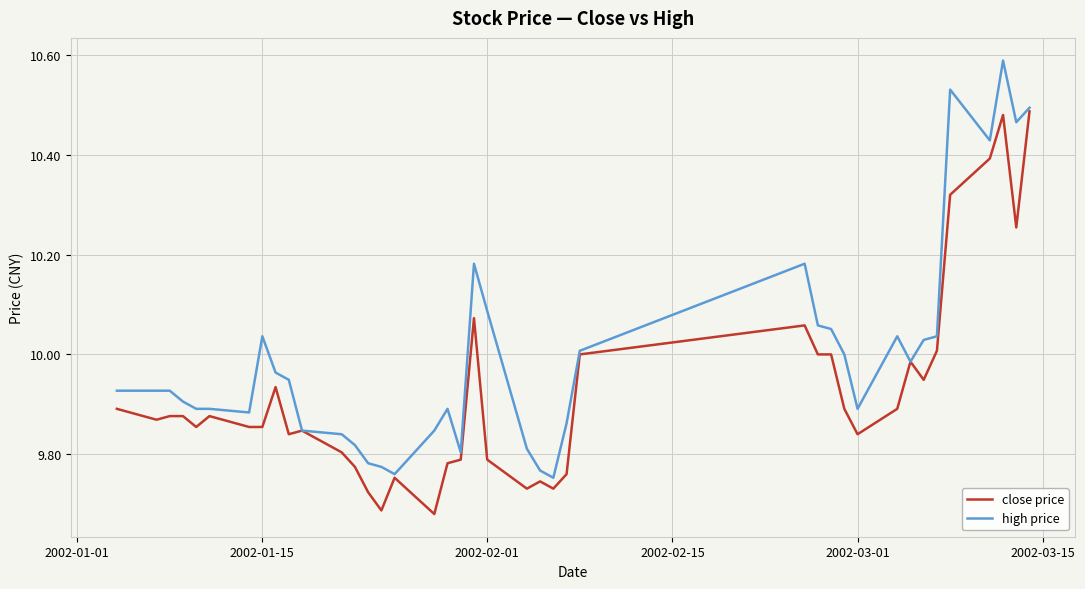

What are all the series names shown in the legend?

close price, high price